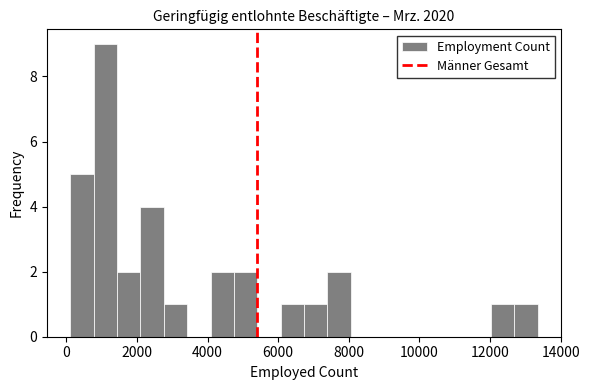

Read against the x-axis, roughly where is the centre of the tallest bar?

1200